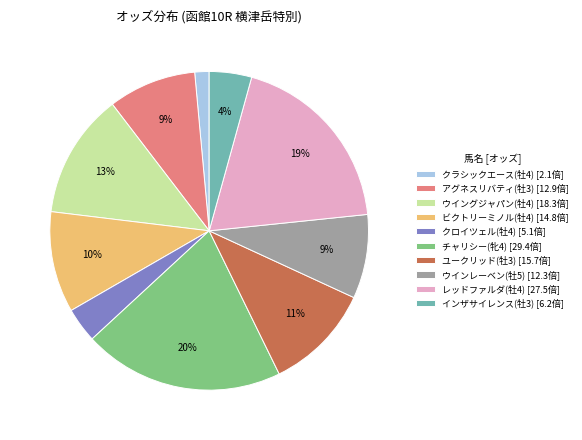

To the nearest percent, what portion does アグネスリバティ(牡3) [12.9倍] represent?

9%